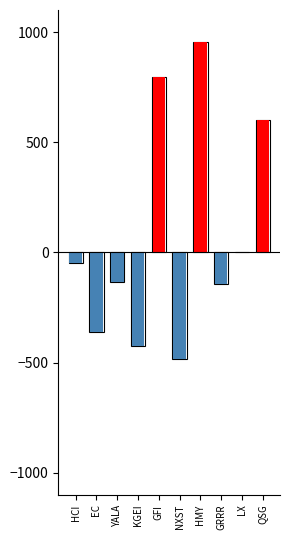

How many values in the negative return series are below -46?

6